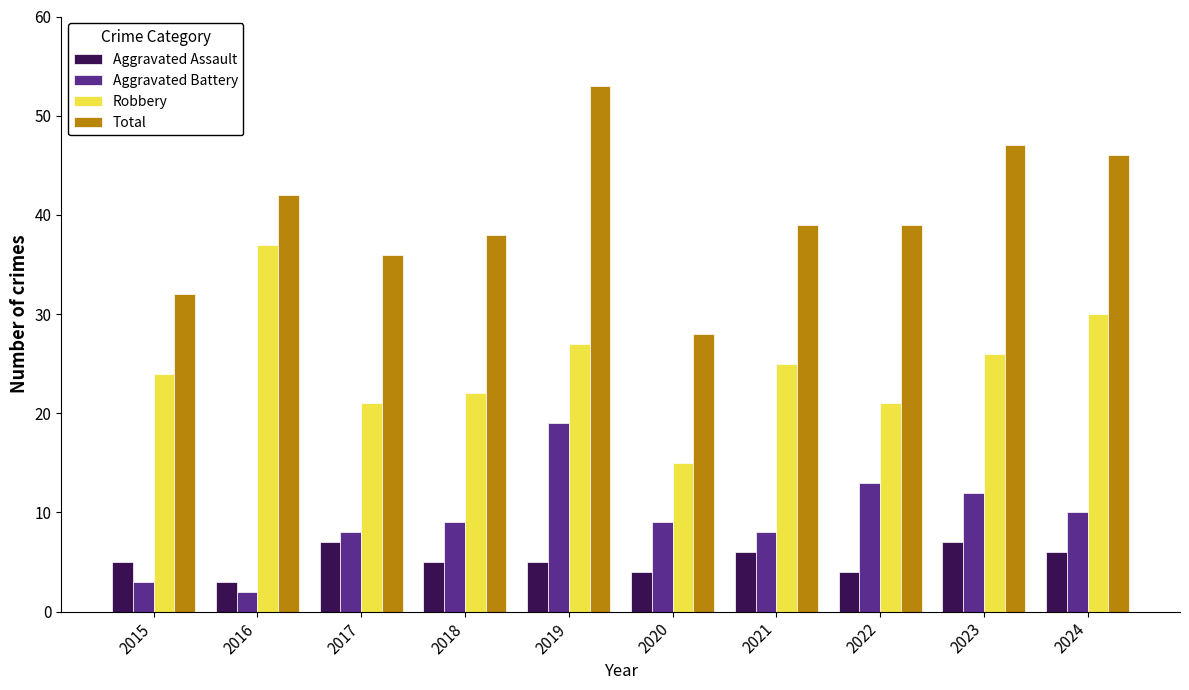

What is the sum of the Robbery values at 2018 and 2017?

43